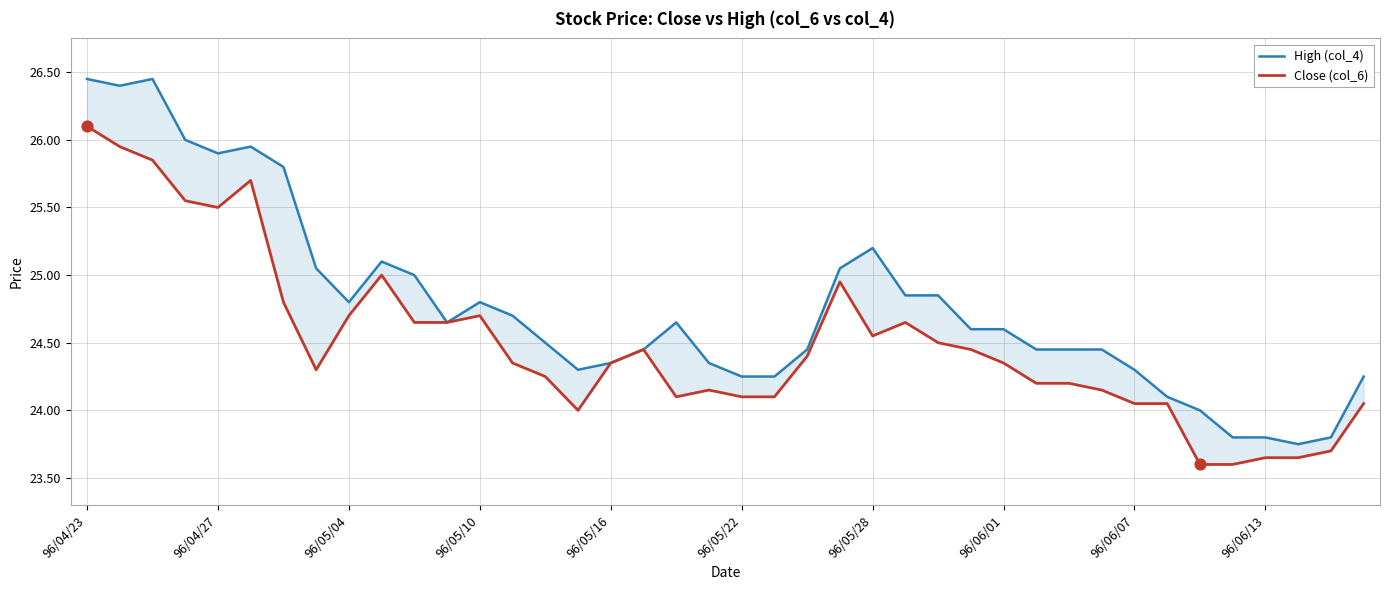

What are all the series names shown in the legend?

High (col_4), Close (col_6)